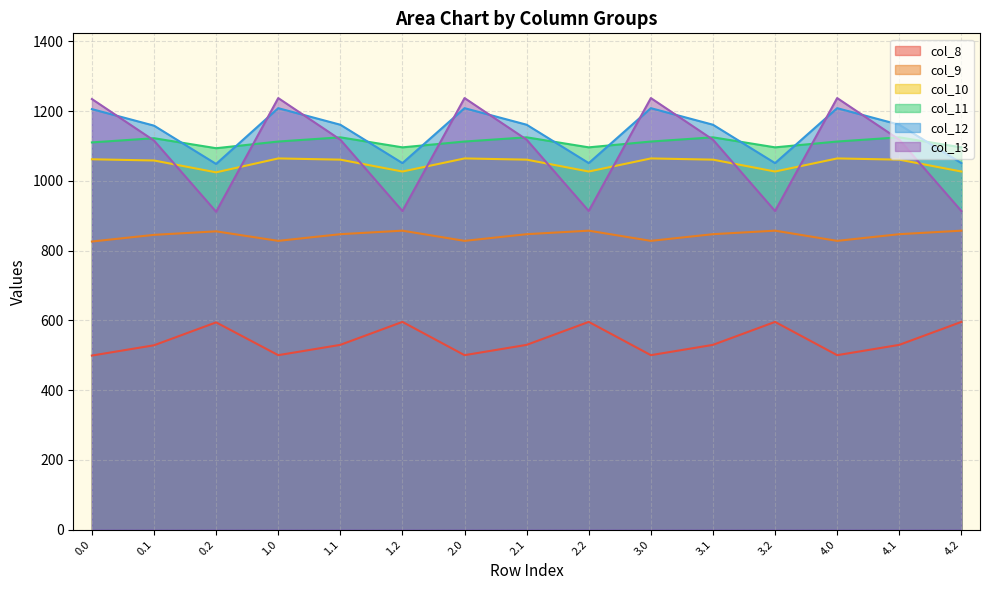

What are all the series names shown in the legend?

col_8, col_9, col_10, col_11, col_12, col_13